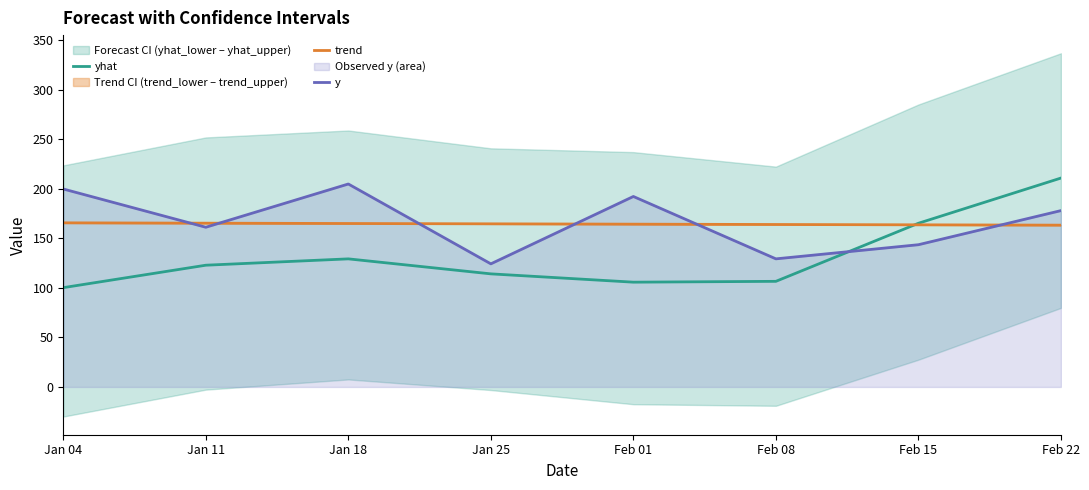

Where is the first local maximum for y?

Jan 18